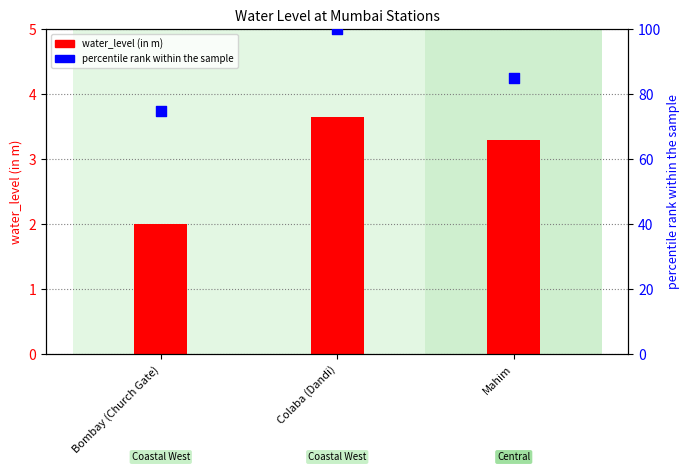

What are all the series names shown in the legend?

water_level (in m), percentile rank within the sample